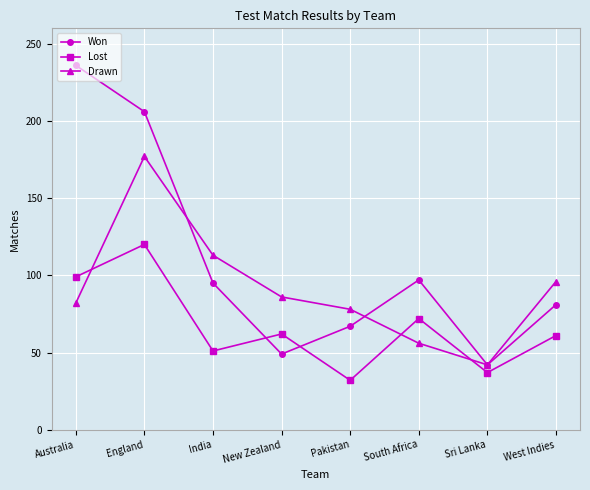

At which label does Drawn reach its minimum?

Sri Lanka